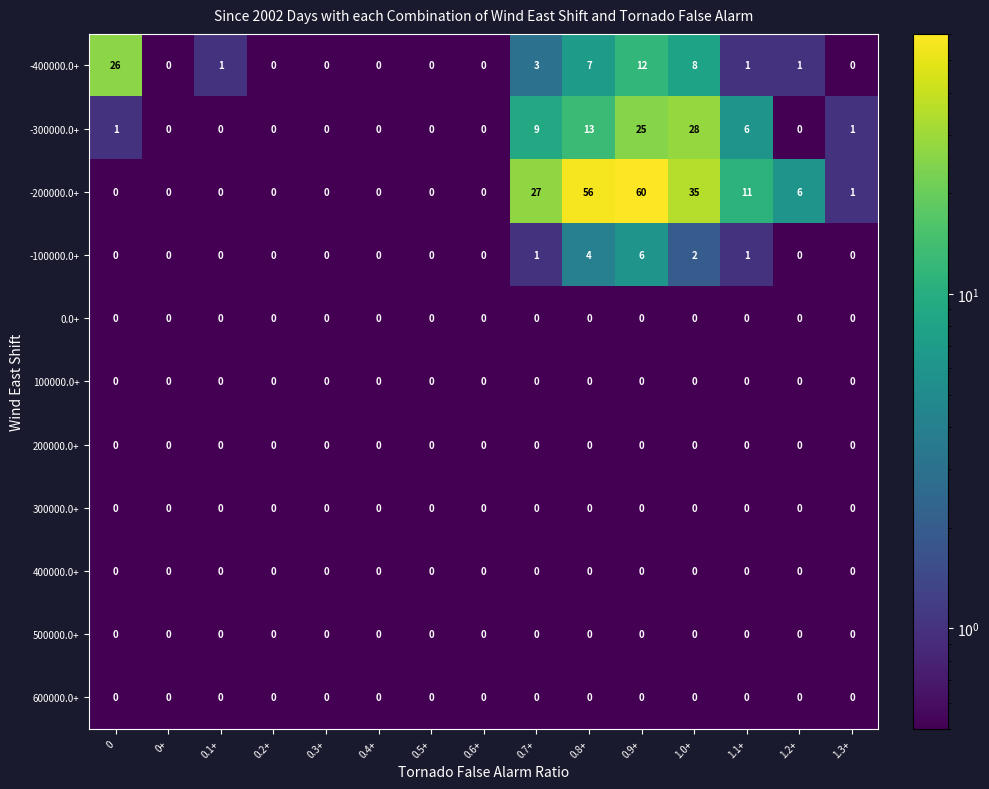

Which label corresponds to the largest value in the chart?

0.9+